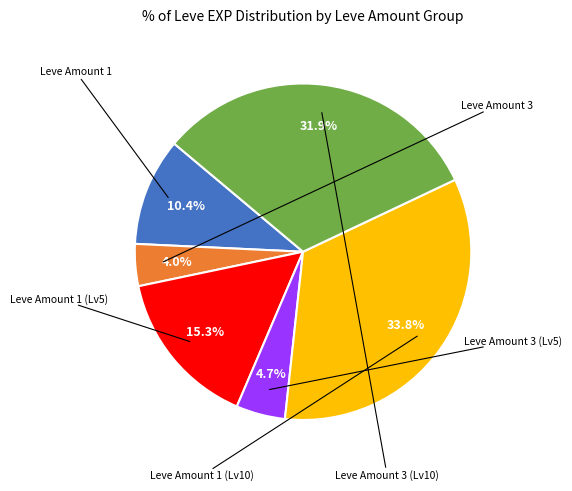

Is there a majority slice in this chart?

No